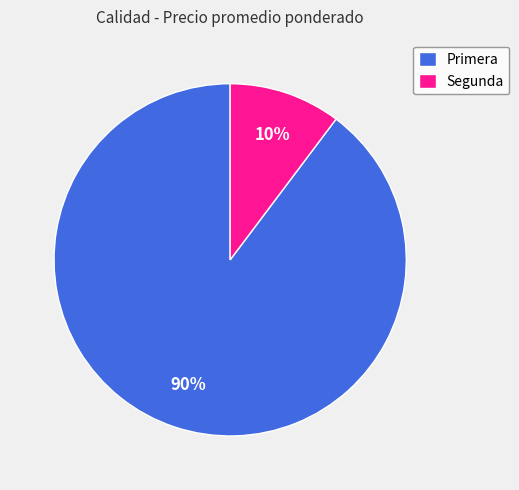

Which has a higher value, Primera or Segunda?

Primera